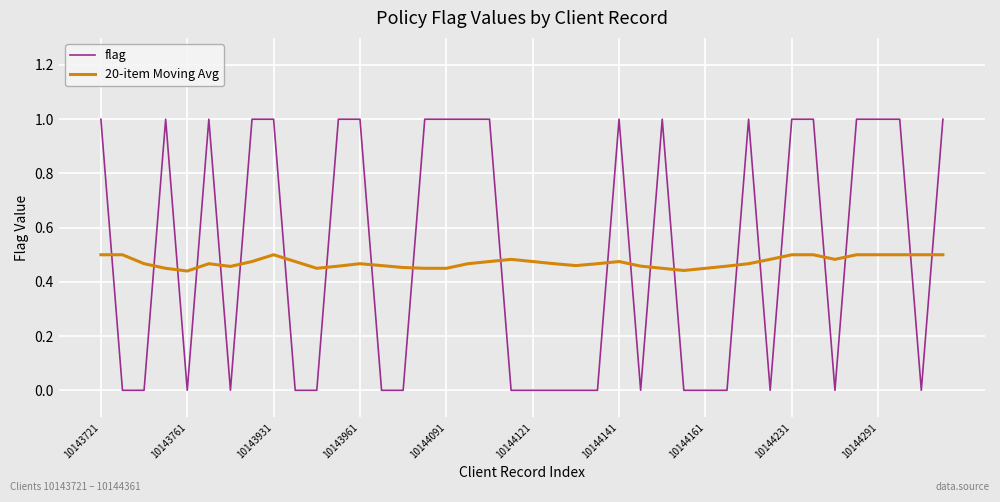

How many series are shown in this chart?

2